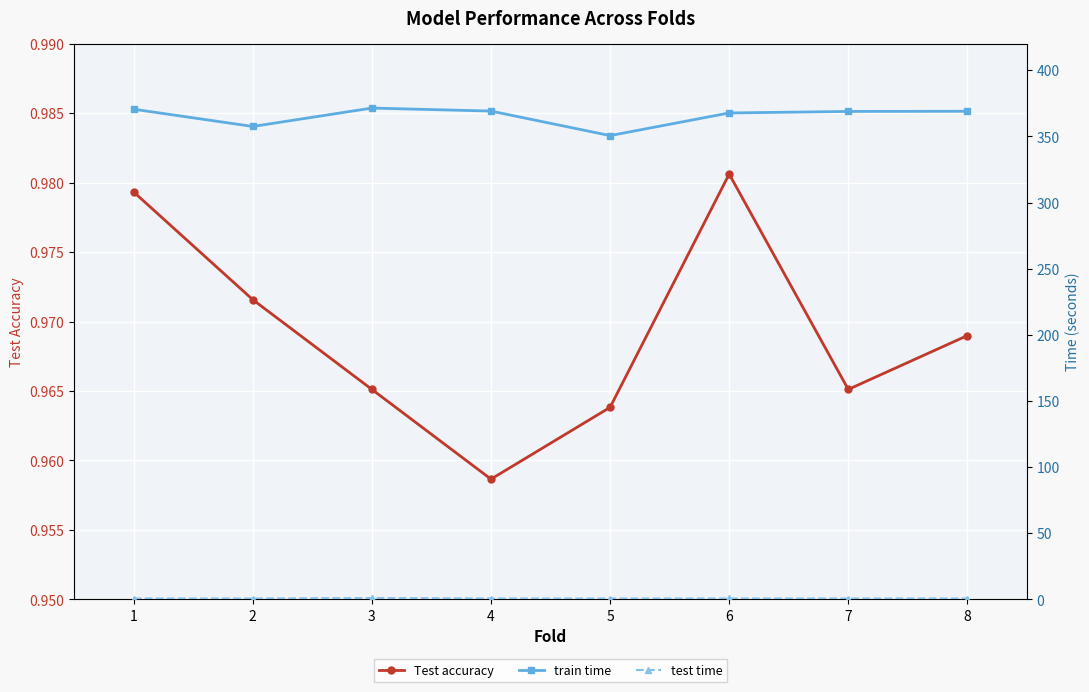

The test time series shows 0.6 at 2. True or false?

True